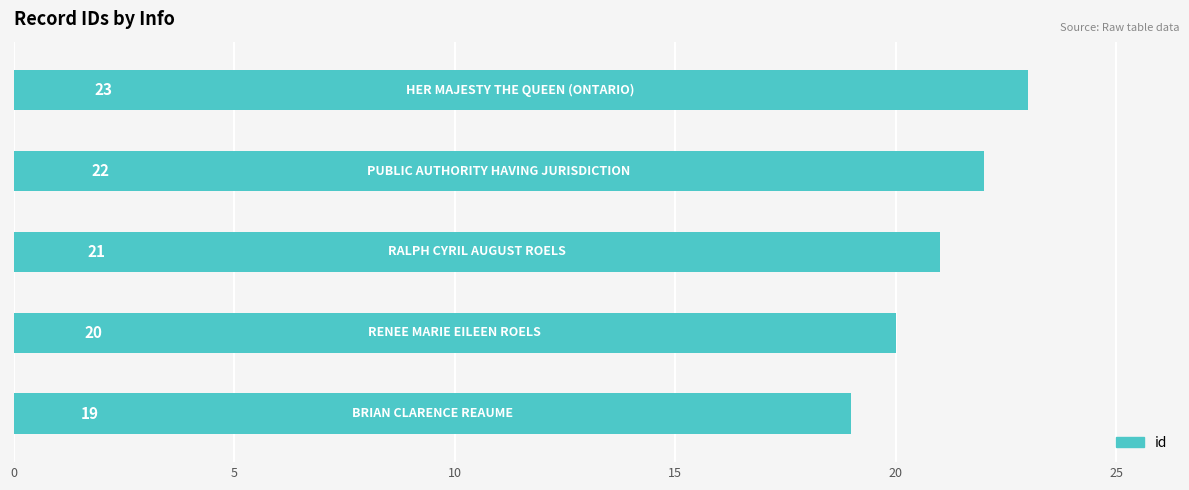

Count the values in the range 20 to 22.

3